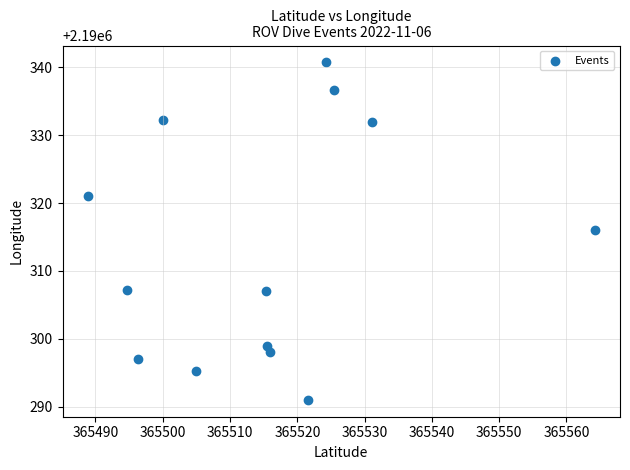

What Y value in the scatter plot is closest to 2190315?

2190316.0